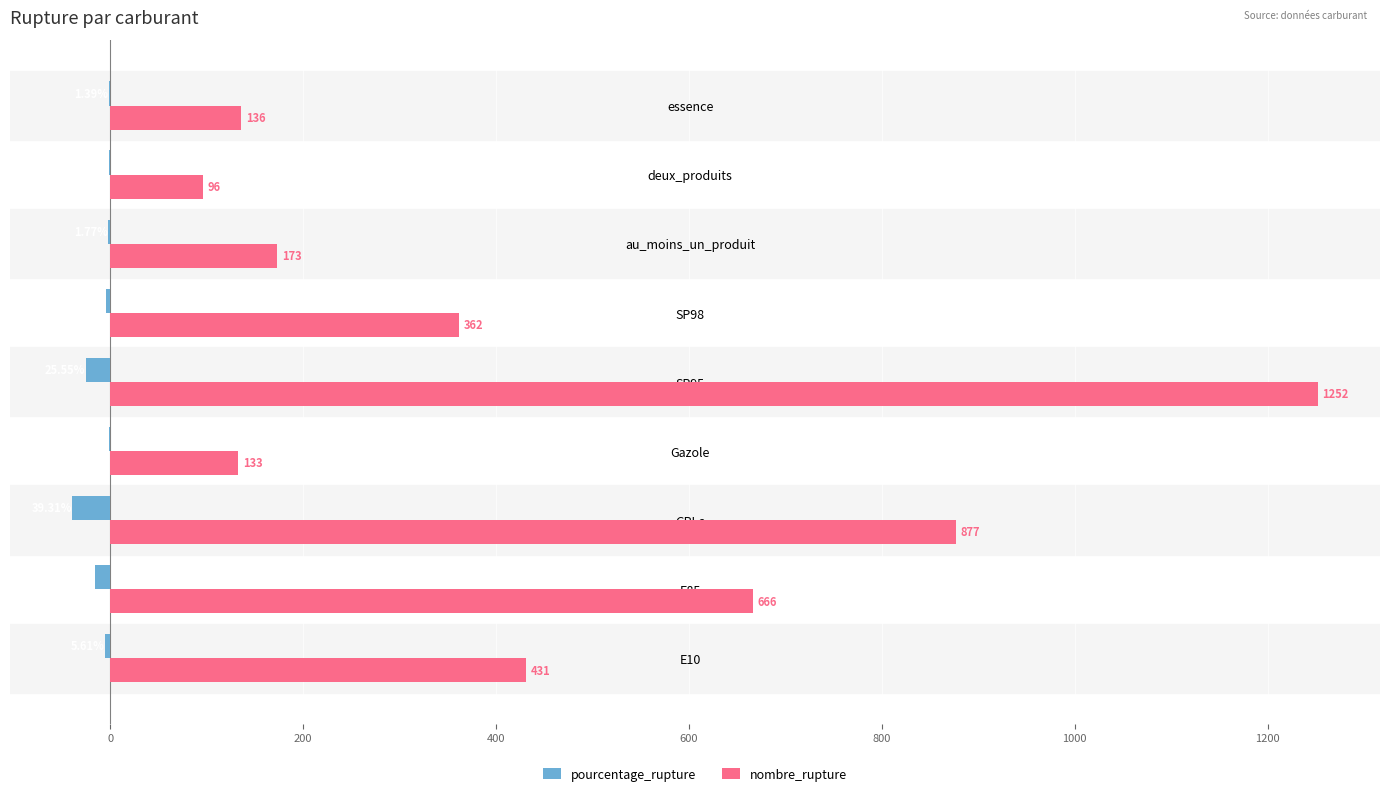

Which series has the largest total across all categories?

nombre_rupture